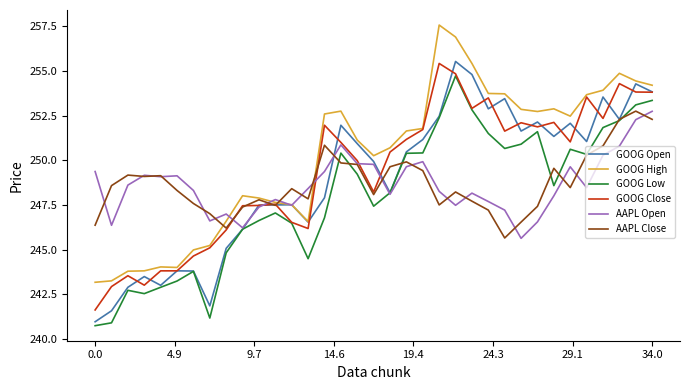

What are all the series names shown in the legend?

GOOG Open, GOOG High, GOOG Low, GOOG Close, AAPL Open, AAPL Close